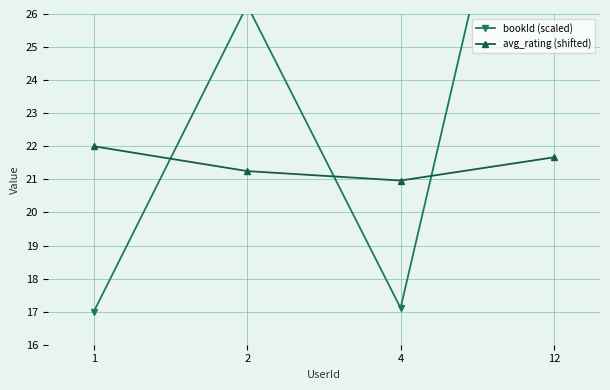

Where is the first local minimum for avg_rating (shifted)?

4